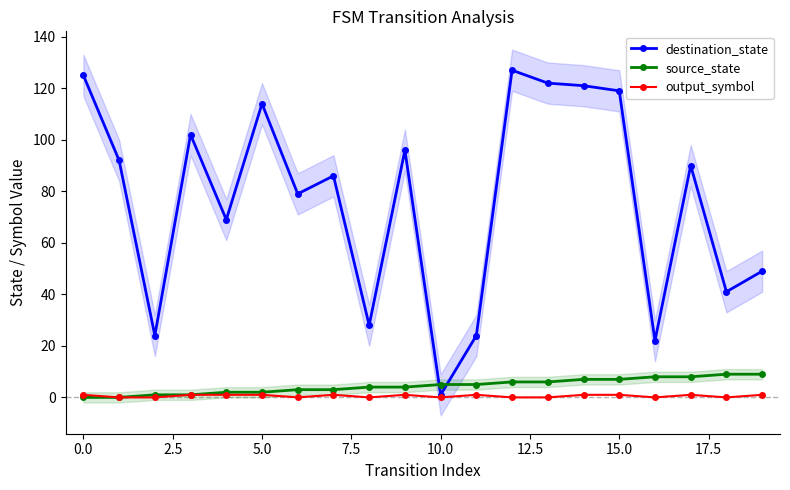

Does the chart have visible grid lines?

No